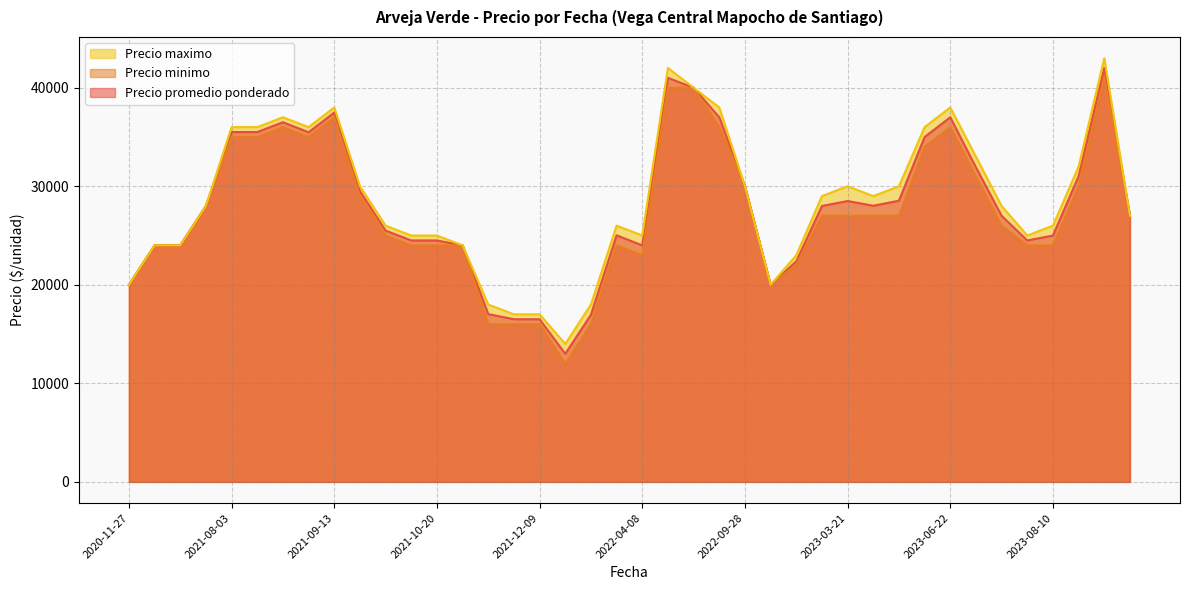

What is the spread (max minus min) of values at 2021-08-03?

1000